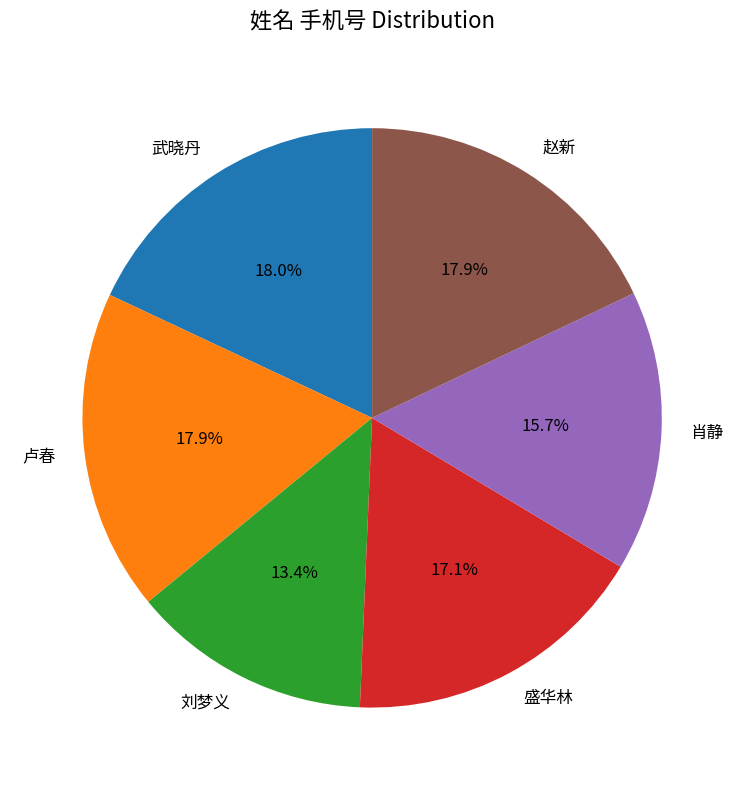

Is there any slice that represents more than half of the pie?

No